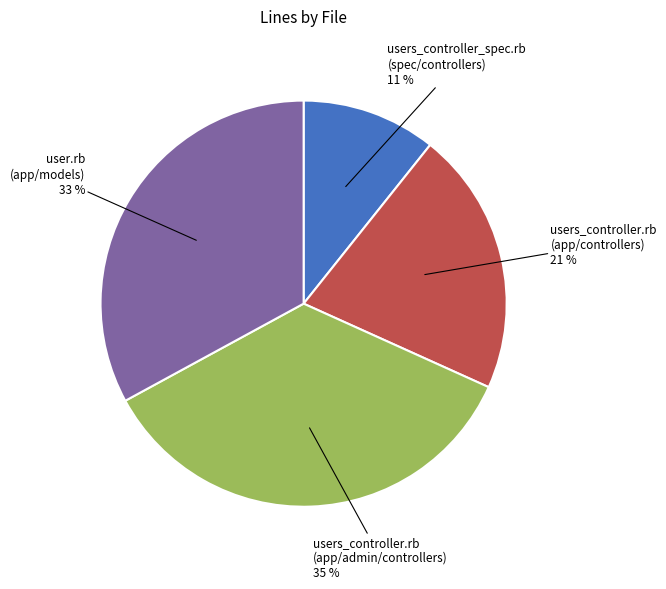

Is there any slice that represents more than half of the pie?

No